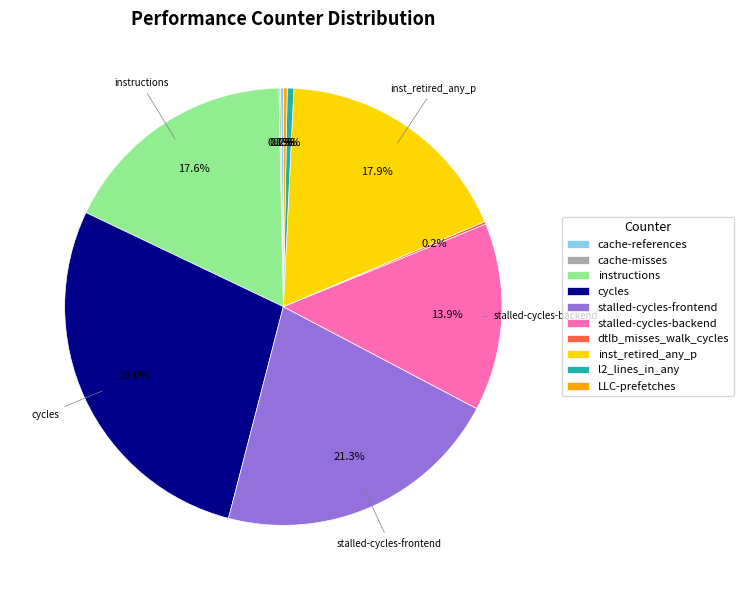

What is the total percentage of stalled-cycles-backend and instructions?

31.5%